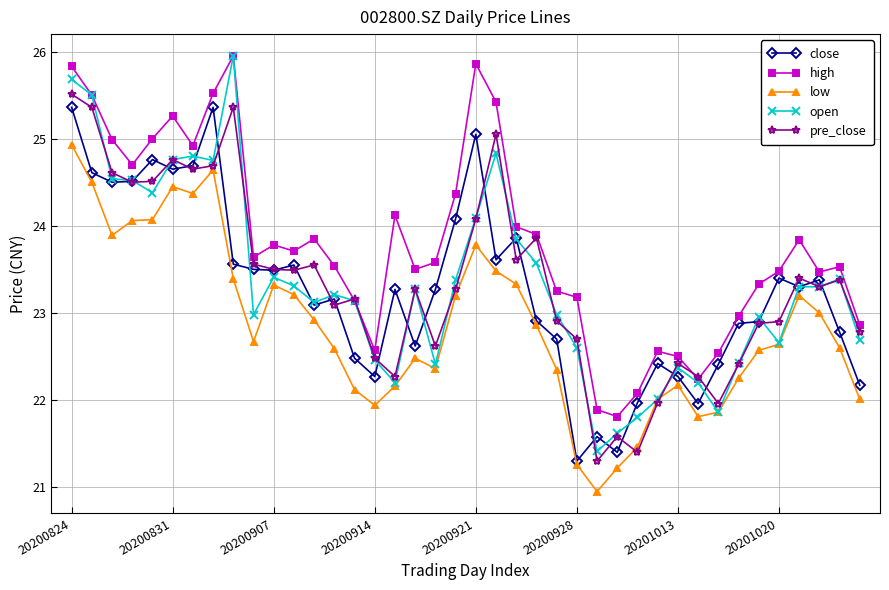

What is the average value of the close series?

23.3